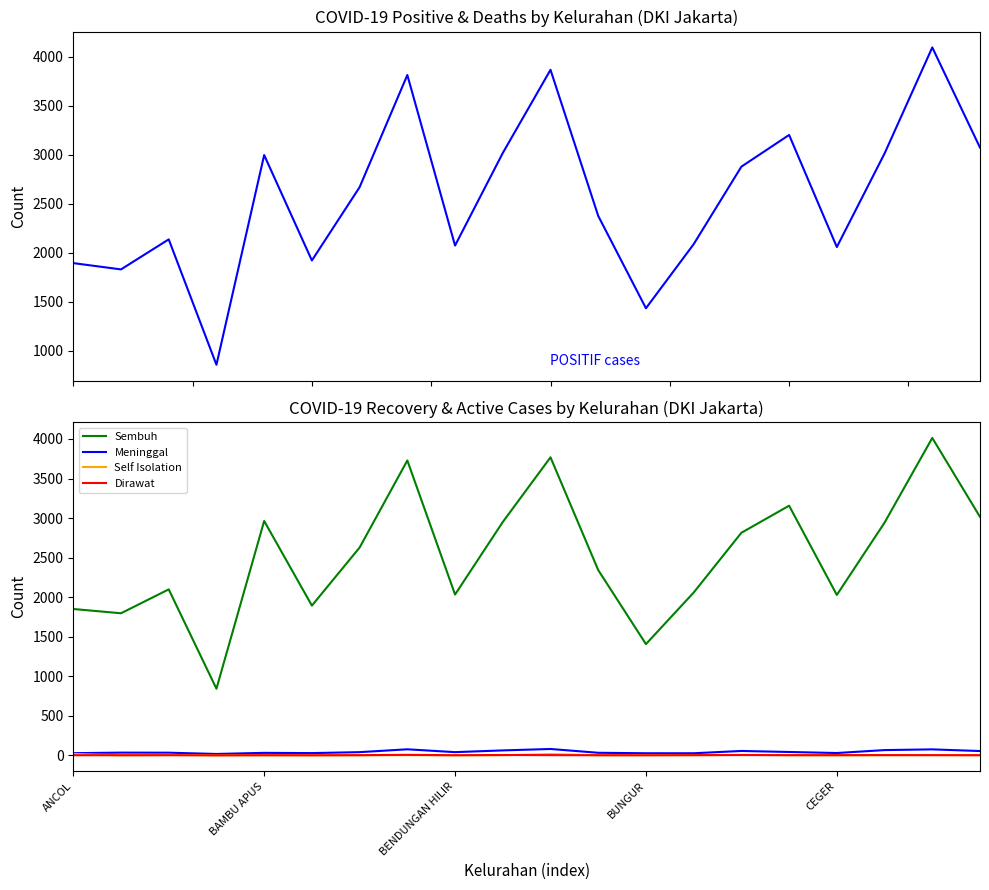

What is the maximum value shown in the chart?

4093